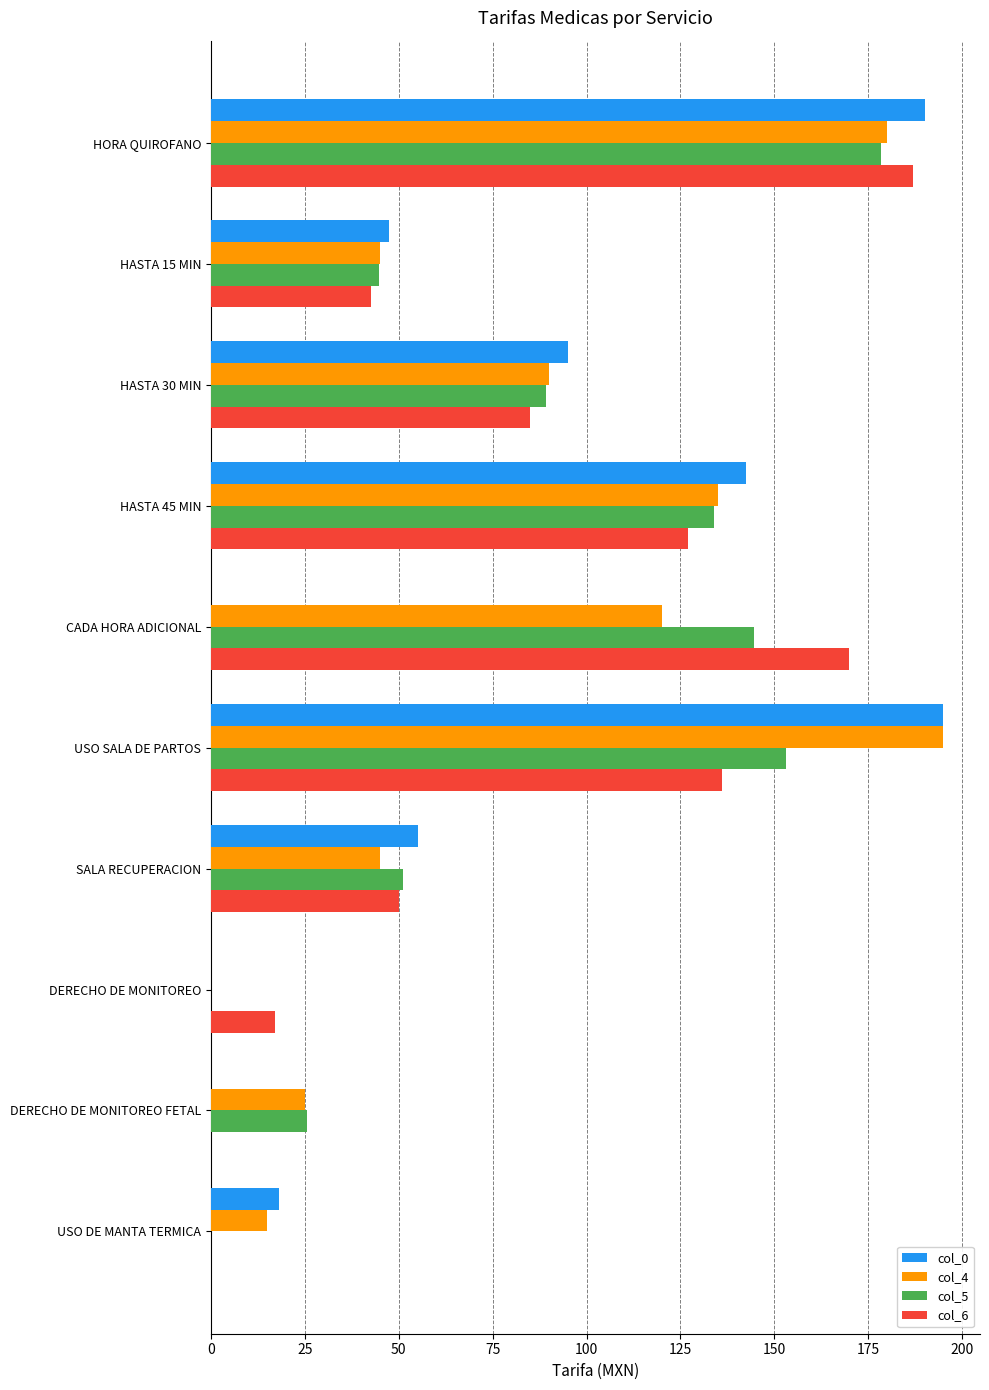

What is the greatest value displayed?

195.0